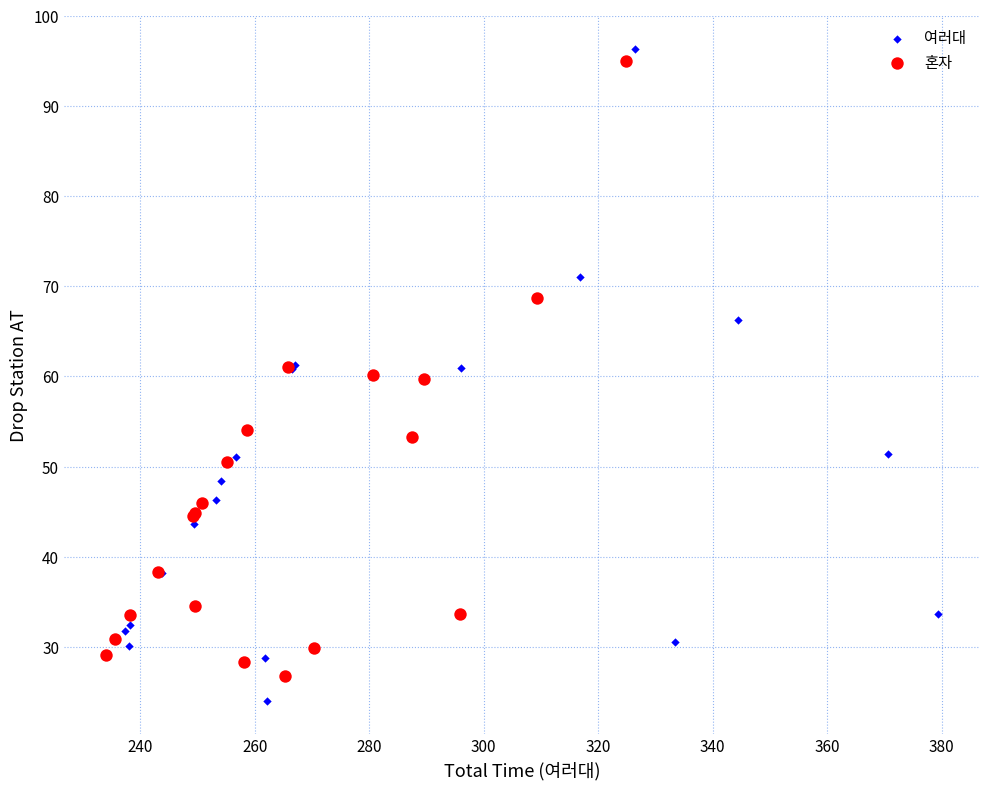

Which series has the widest spread of Y values?

여러대